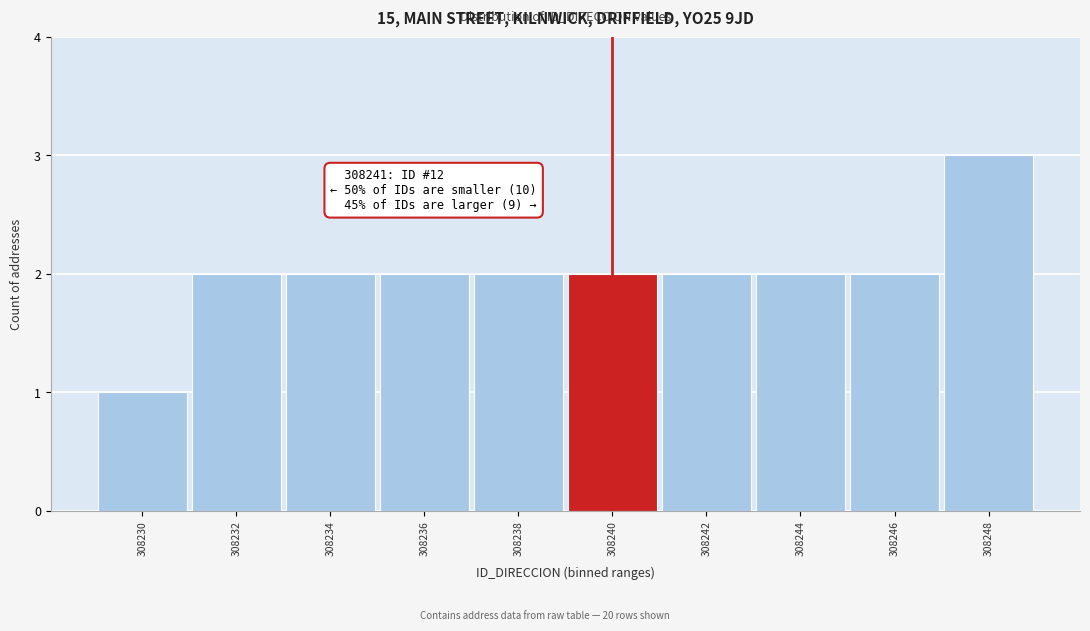

Reading left to right, extract all data points from this chart.

1	2	2	2	2	2	2	2	2	3